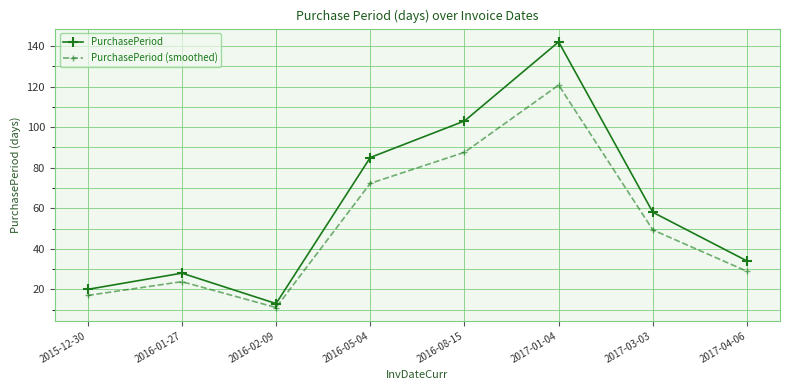

Which label corresponds to the largest value in the chart?

2017-01-04